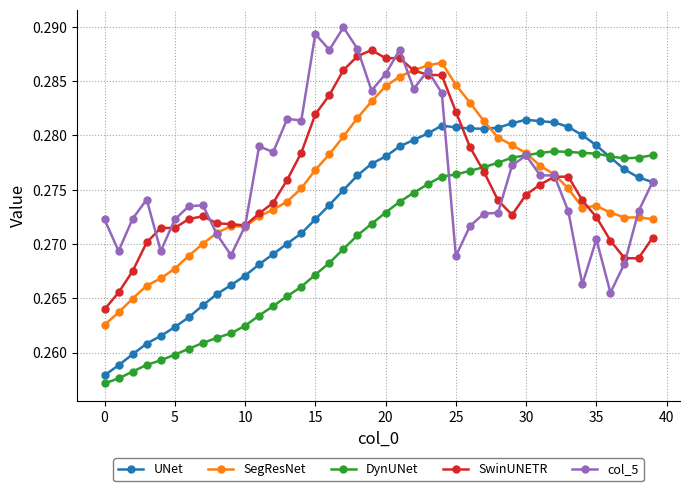

True or false: UNet has more than 1 points higher than both neighbors.

True